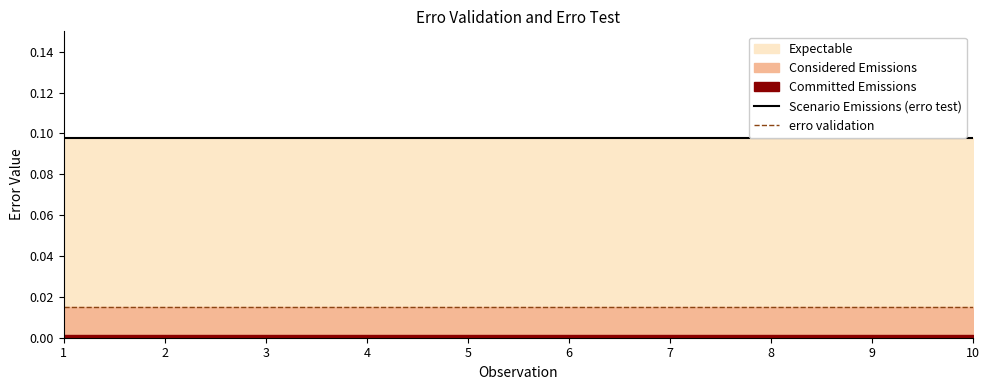

Reading right to left, what are all the values shown in this chart?

Scenario Emissions (erro test): 10=0.1	9=0.1	8=0.1	7=0.1	6=0.1	5=0.1	4=0.1	3=0.1	2=0.1	1=0.1
erro validation: 10=0.0	9=0.0	8=0.0	7=0.0	6=0.0	5=0.0	4=0.0	3=0.0	2=0.0	1=0.0